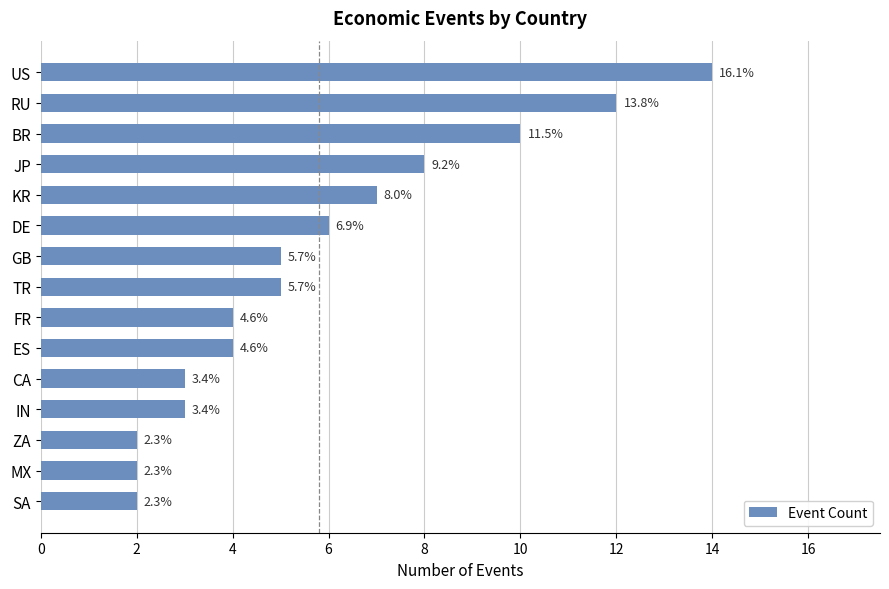

What is the greatest value displayed?

14